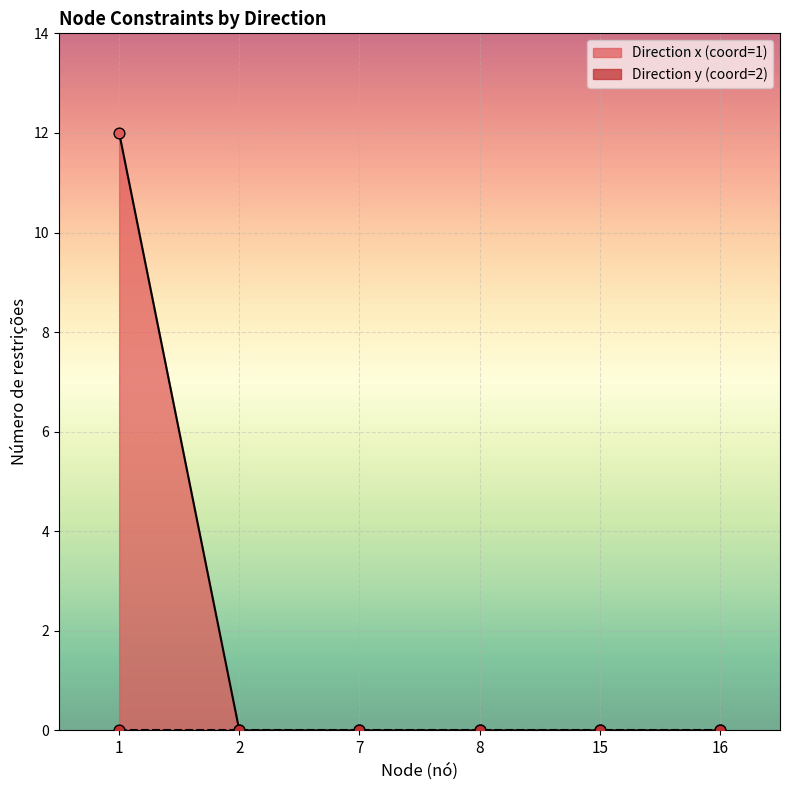

Which series has the largest total across all categories?

node_x